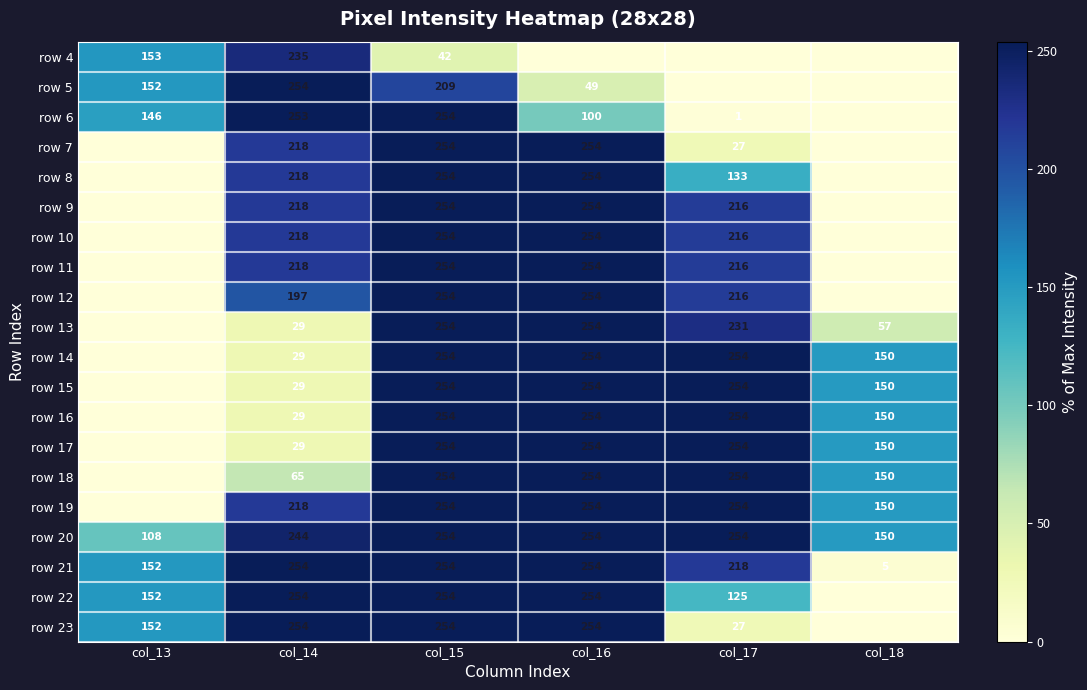

At which category does the chart reach its minimum across all series?

col_16